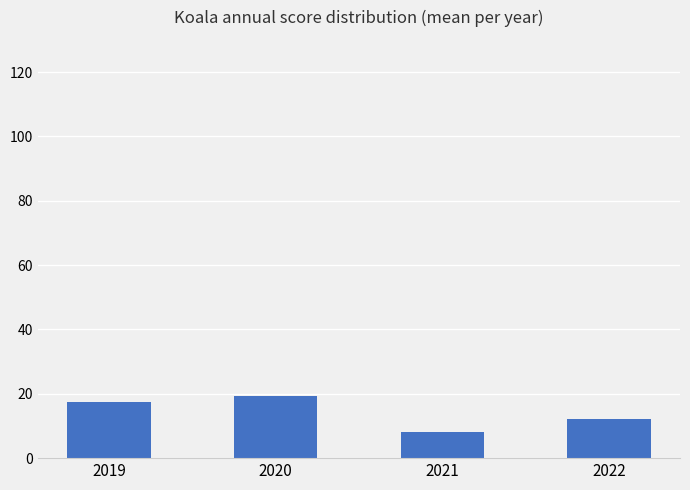

Which has a higher value, 2021 or 2022?

2022